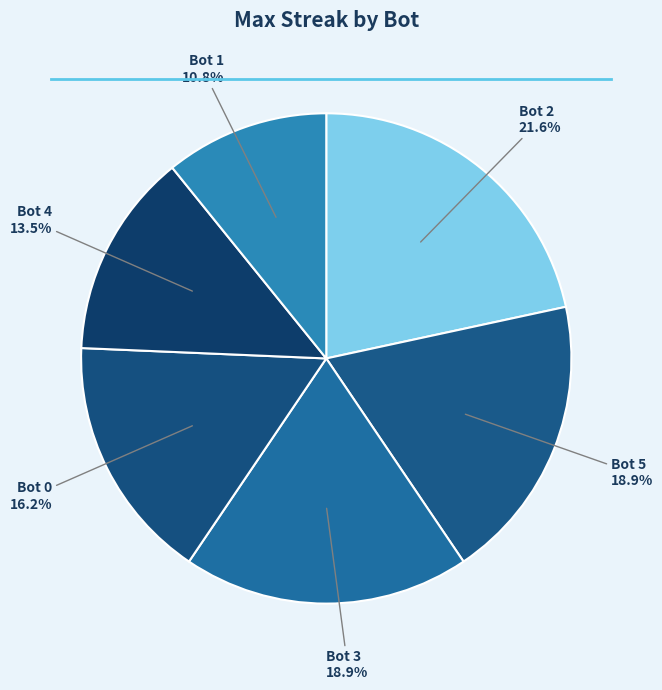

Which slice is the smallest?

Bot 1